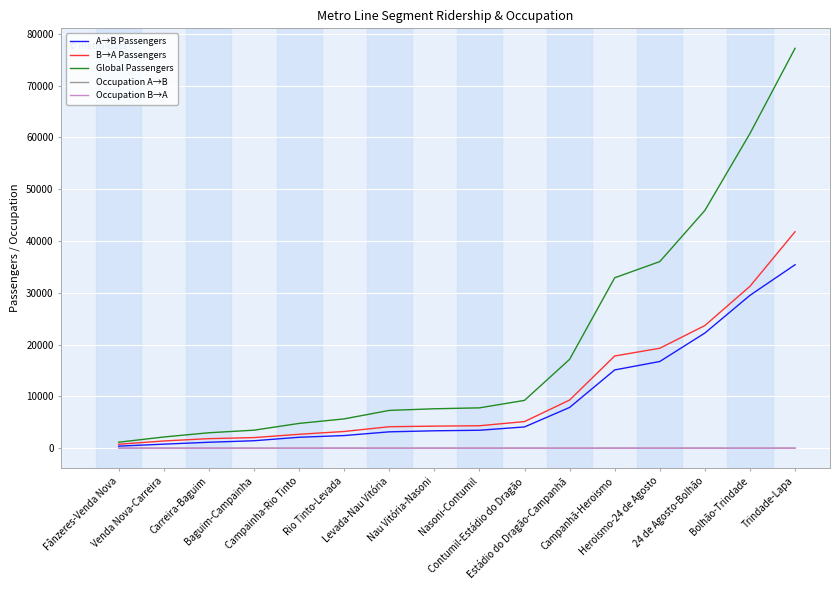

Which series has the widest spread of values?

Global Passengers